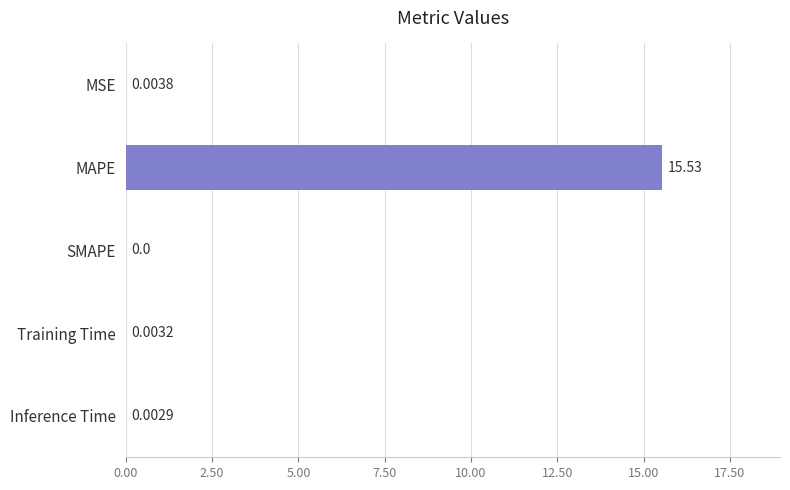

What is the change in value from MAPE to Inference Time?

-15.5